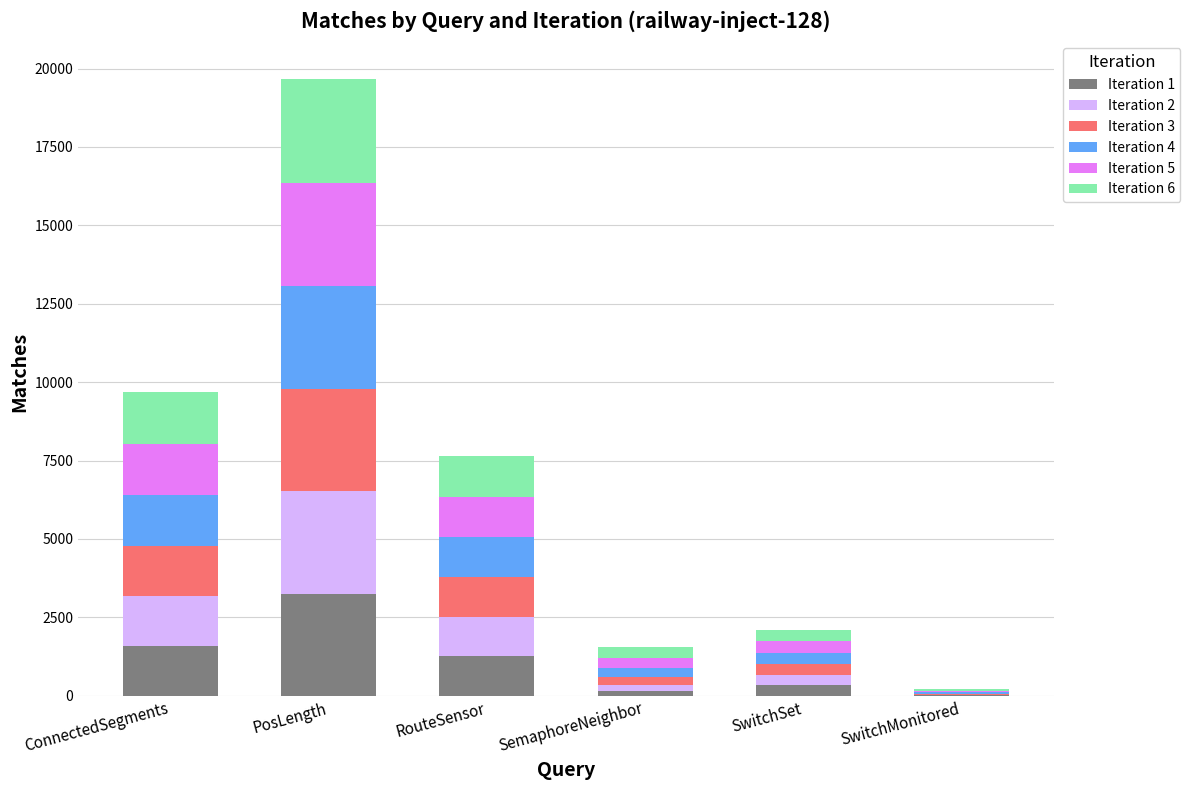

Which category has the highest value in the Iteration 1 series?

PosLength